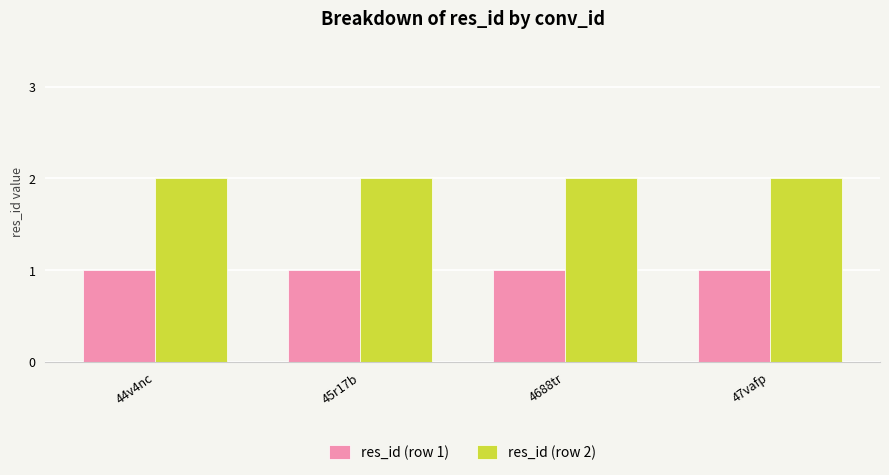

Is it true that res_id (row 2) equals 2 at 47vafp?

True